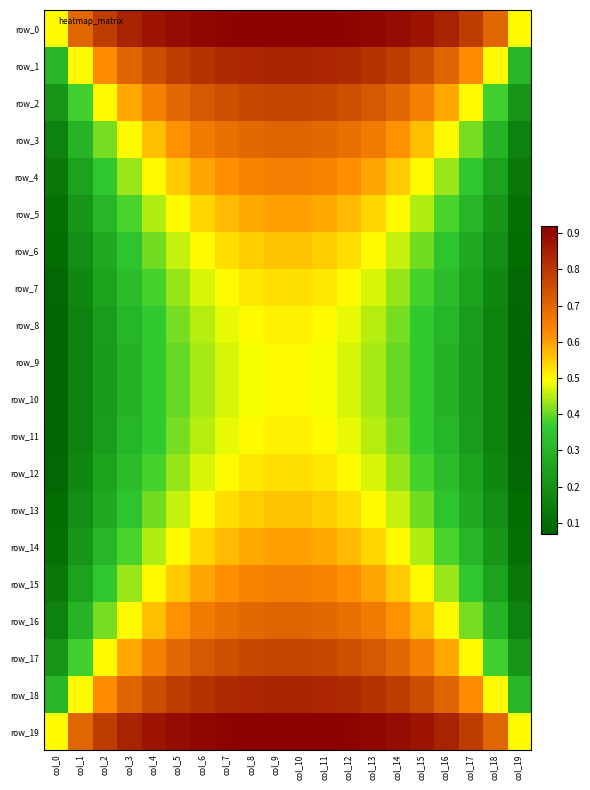

What is the total value across all series at col_8?

13.0